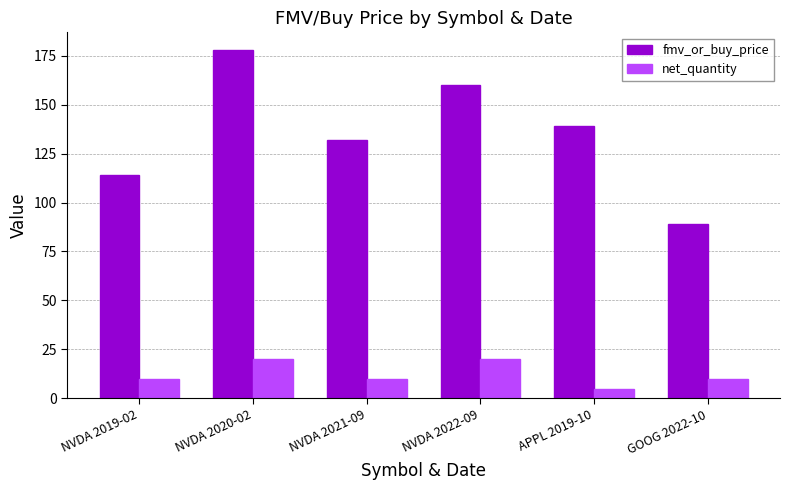

What is the lowest value of the fmv_or_buy_price series?

89